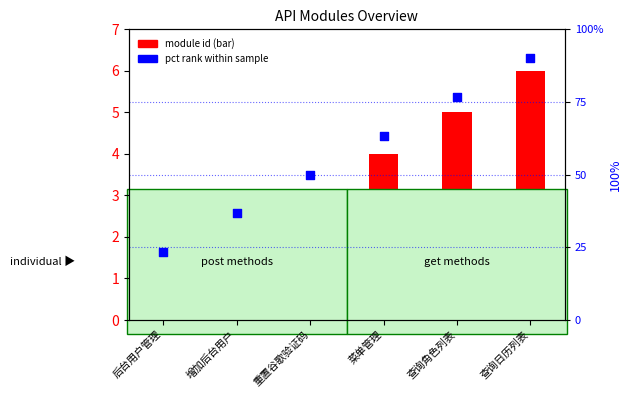

Which series contains the lowest Y value?

module id